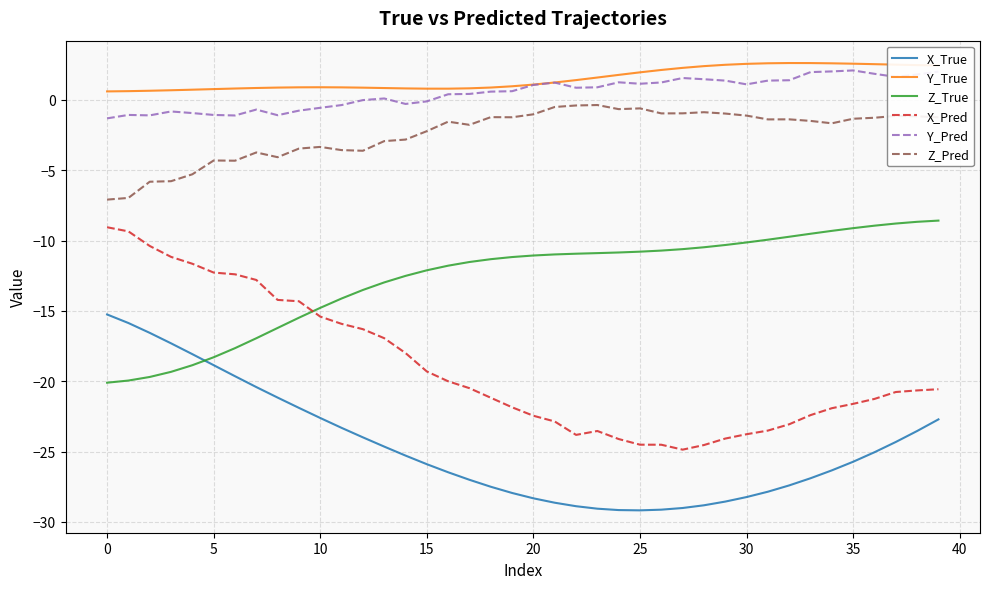

Which series has the largest range (max minus min)?

X_Pred